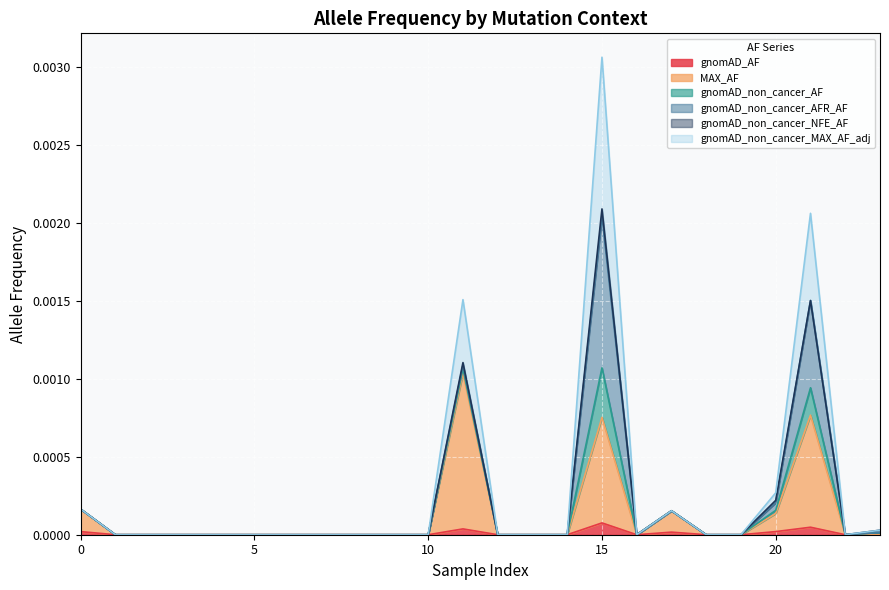

True or false: gnomAD_AF and gnomAD_non_cancer_MAX_AF_adj cross at least once.

False